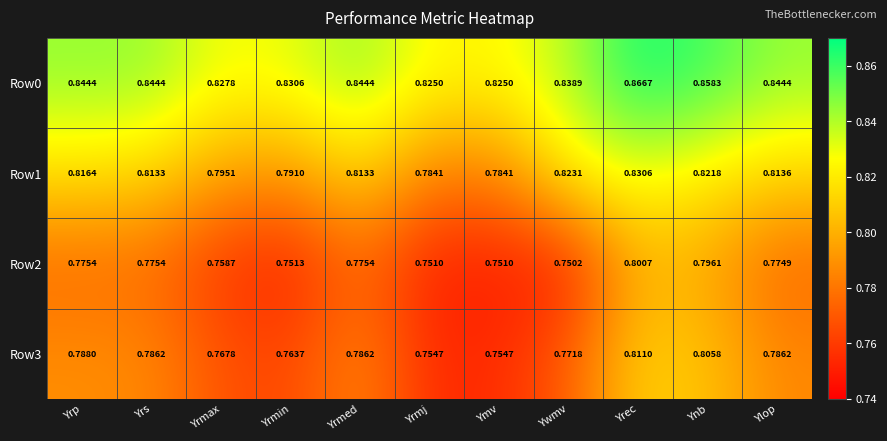

At which label does Row3 reach its peak?

Yrec